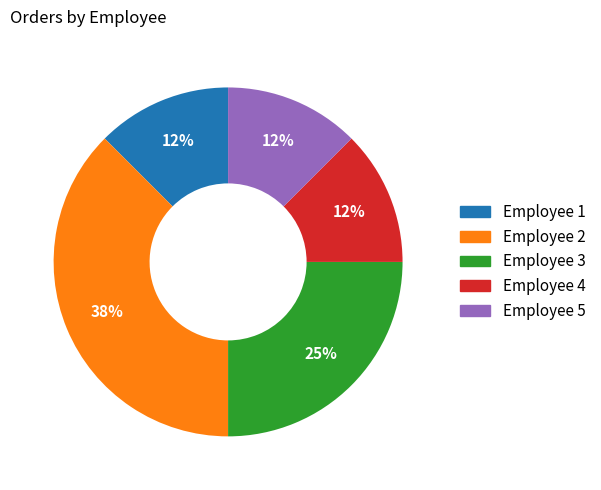

To the nearest percent, what is the average slice percentage?

20%